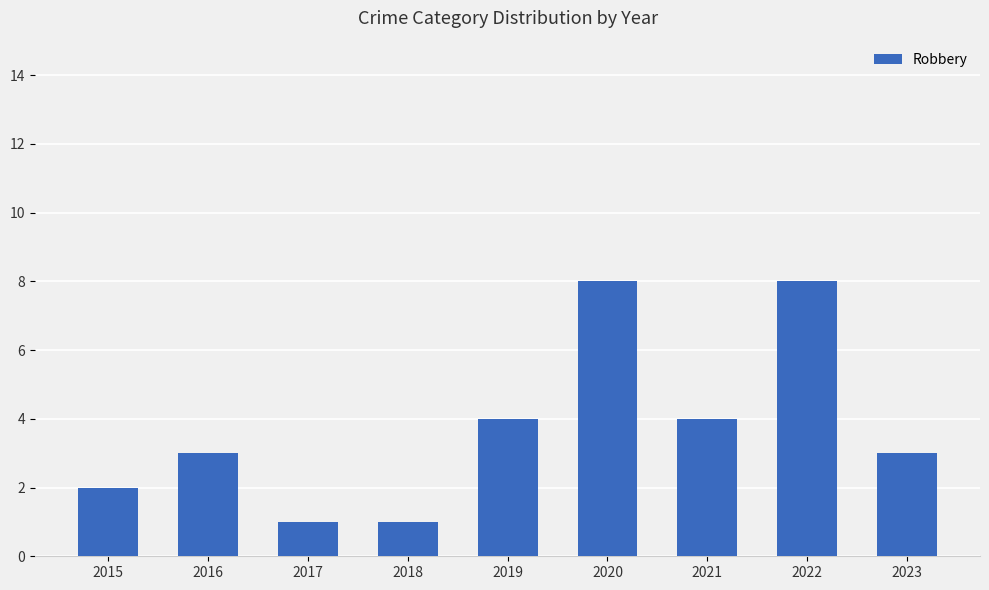

What is the smallest value displayed?

1